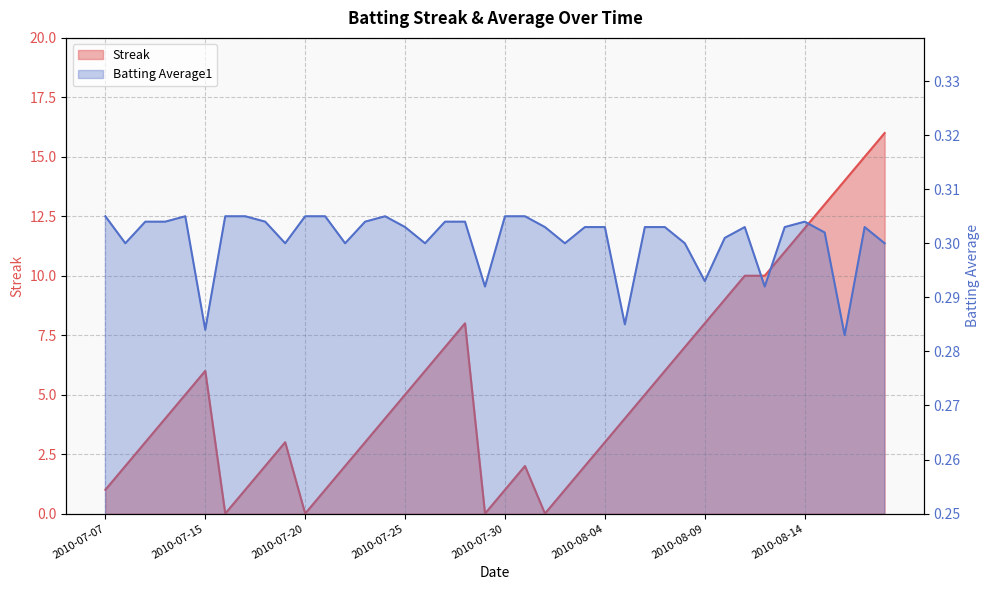

The Streak series shows 9.3 at 2010-08-17. True or false?

False